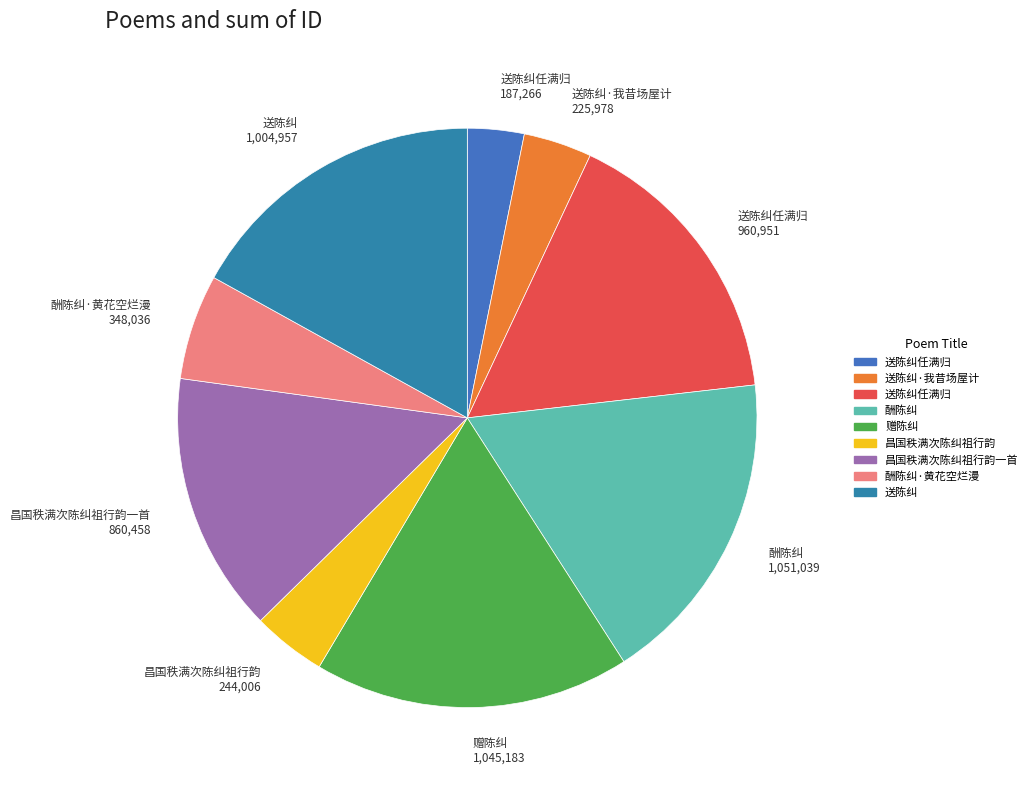

Count the number of slices in the pie.

9